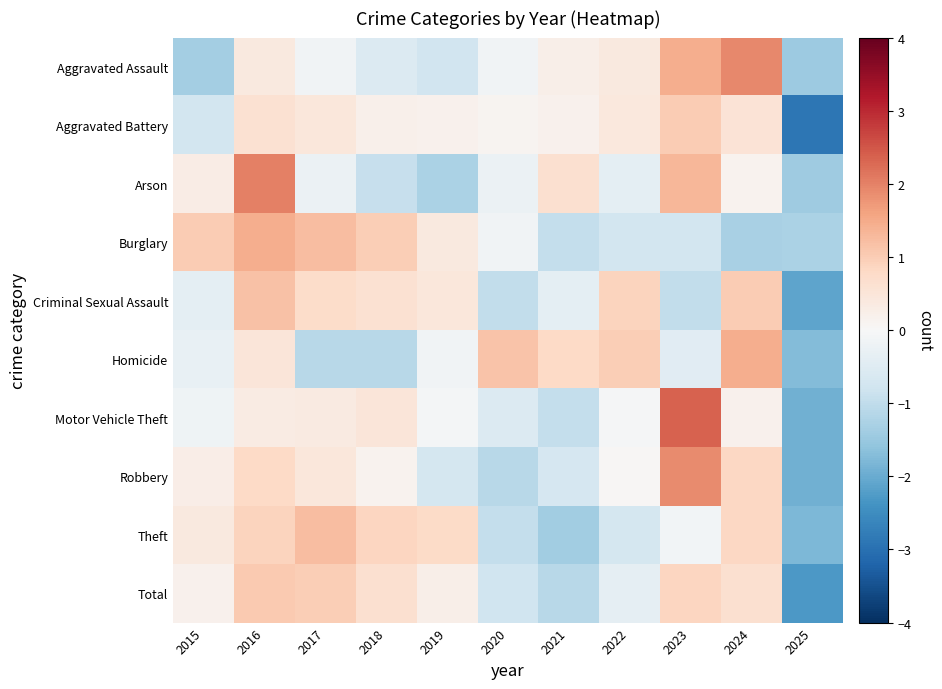

Between 2021 and 2020, which is larger?

2021